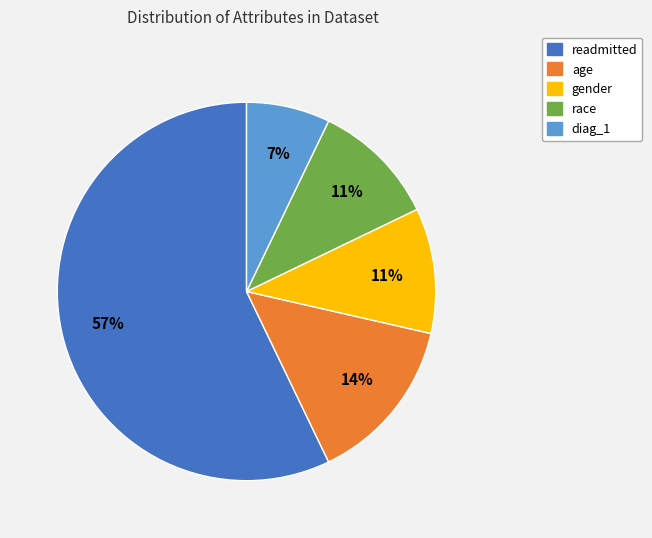

Which has a higher value, race or diag_1?

race